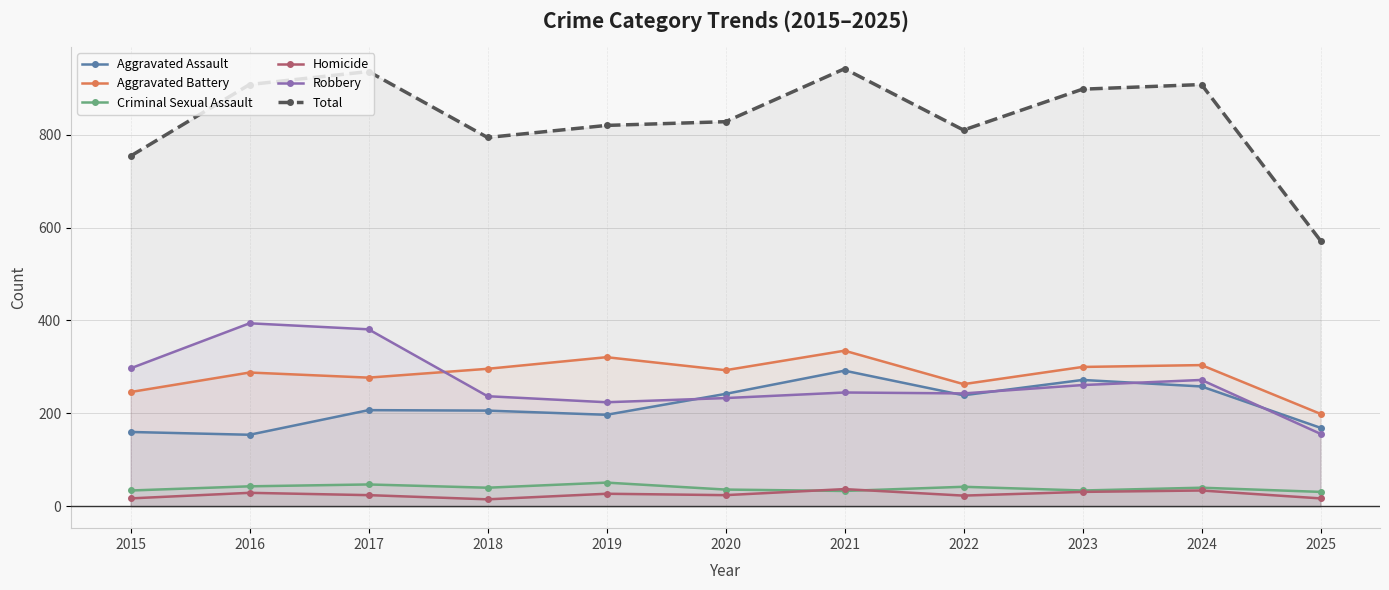

Reading left to right, transcribe all the data shown in this chart.

Aggravated Assault: 160	154	207	206	197	242	292	239	272	258	169
Aggravated Battery: 246	288	277	296	321	293	335	263	300	304	199
Criminal Sexual Assault: 34	43	47	40	51	36	33	42	34	40	31
Homicide: 17	29	24	15	27	24	37	23	31	34	17
Robbery: 297	394	381	237	224	233	245	243	261	272	156
Total: 754	908	936	794	820	828	942	810	898	908	572